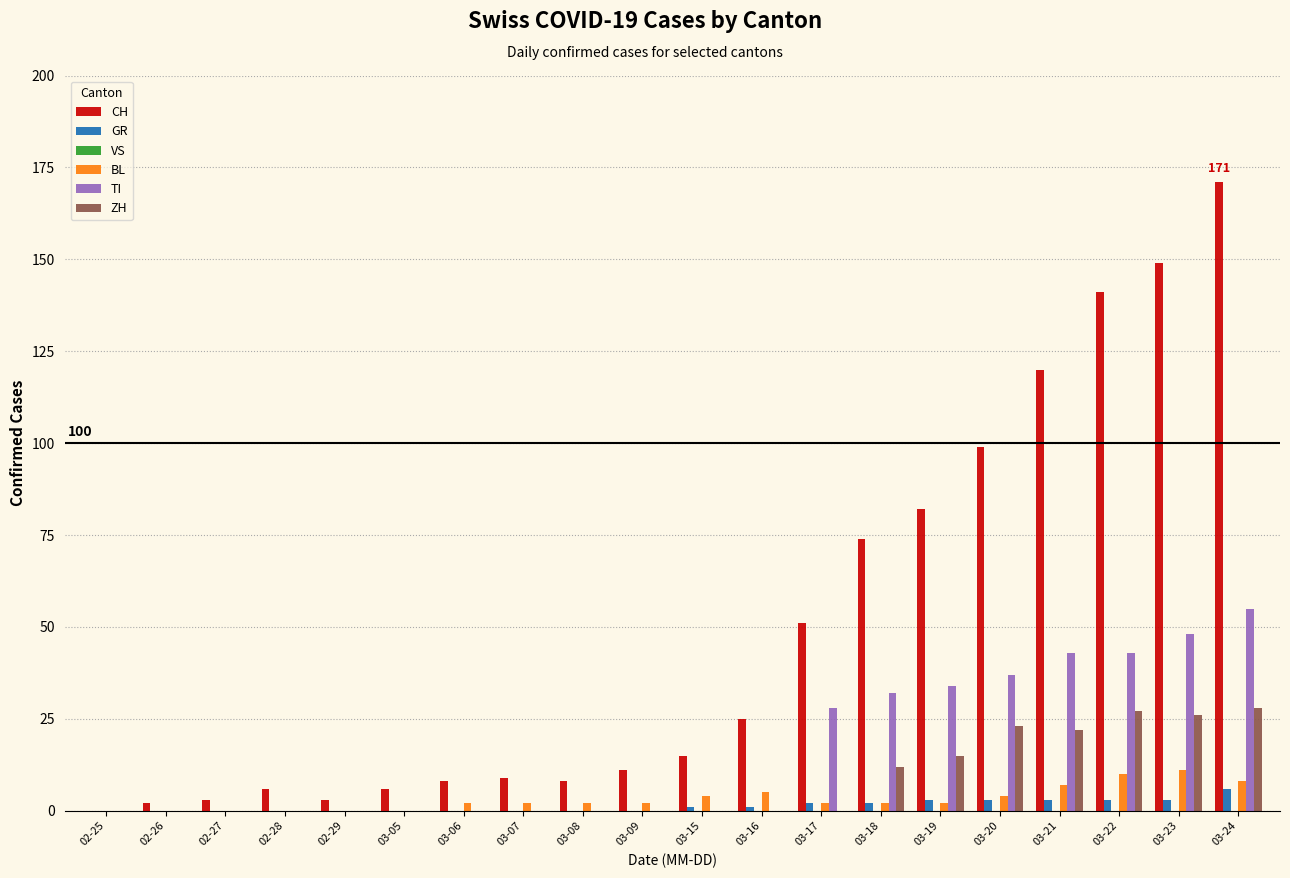

Which series has the largest total across all categories?

CH